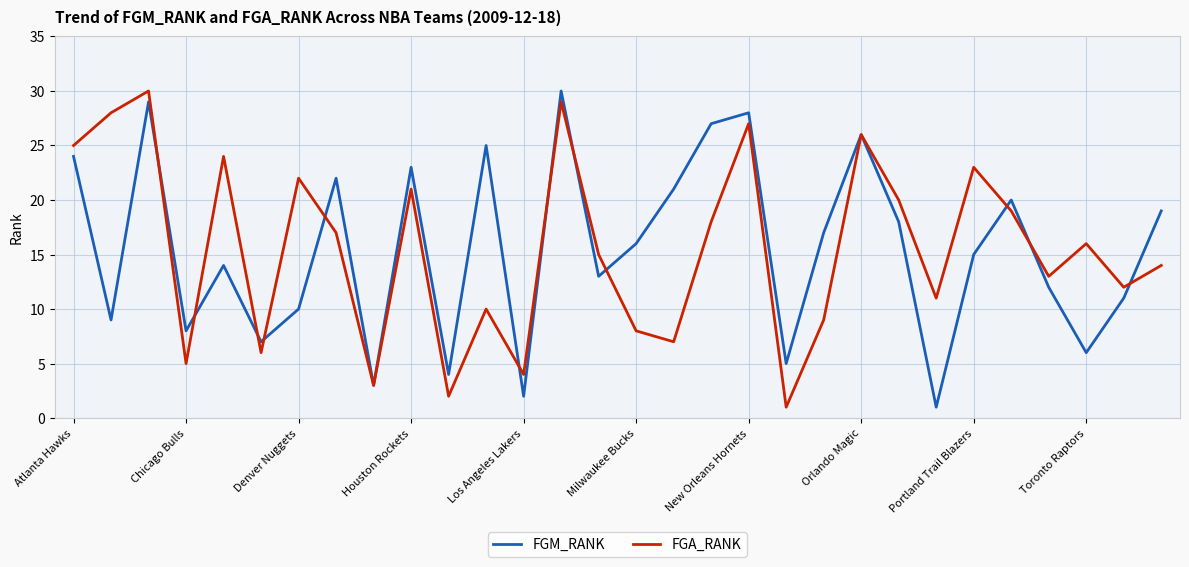

What is the greatest value displayed?

30